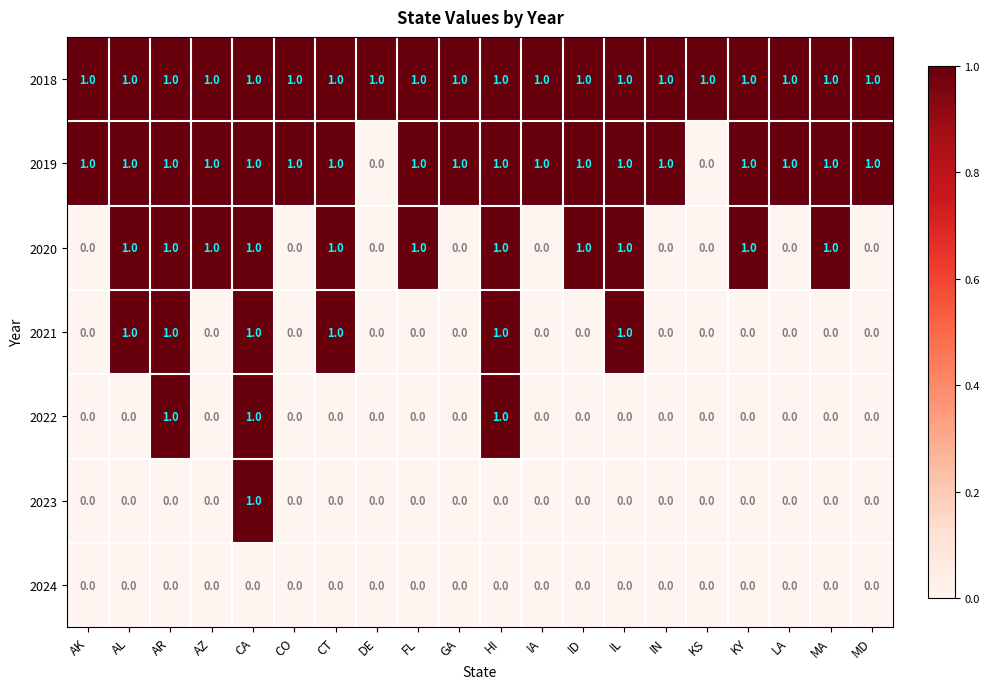

At how many categories does at least one series exceed 0?

20